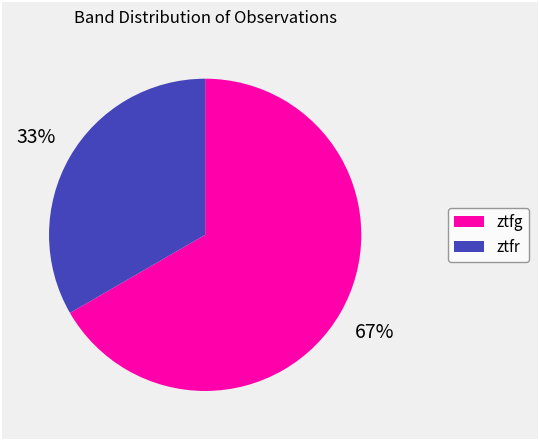

How many segments does this pie chart have?

2